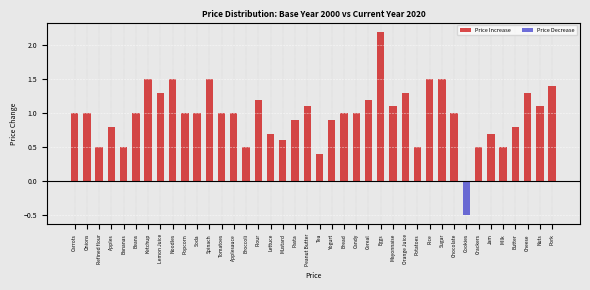

Between Spinach and Tea, which is larger?

Spinach